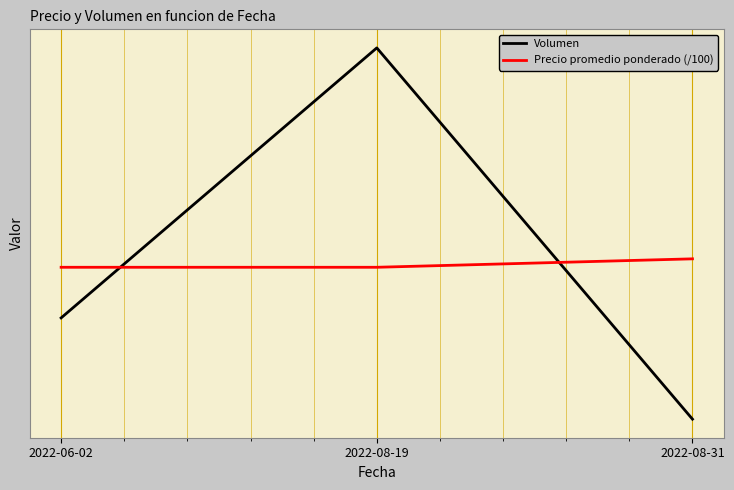

Reading left to right, transcribe all the data shown in this chart.

Volumen: 80.0	160.0	50.0
Precio promedio ponderado (/100): 95.0	95.0	97.5